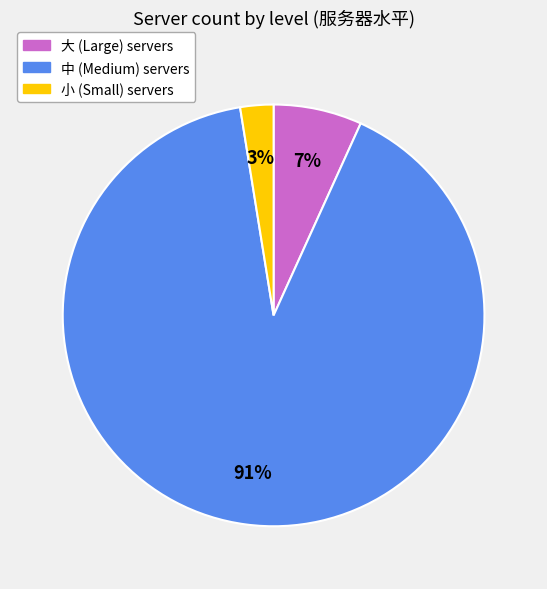

Which slice is the smallest?

小